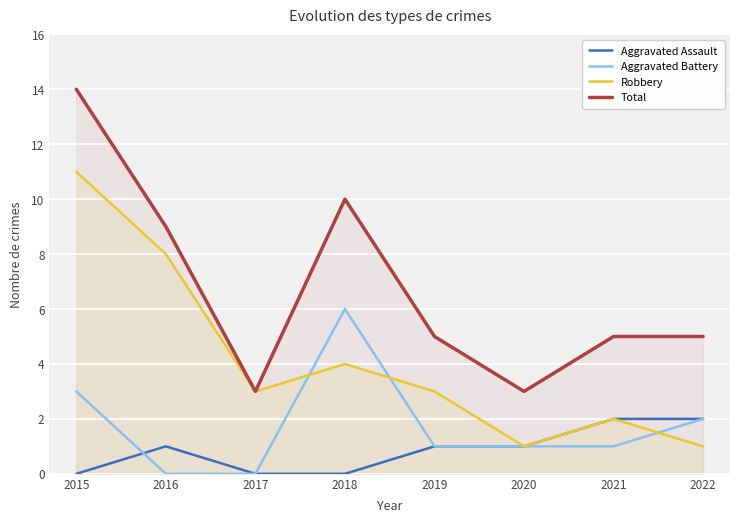

Count the number of categories in the chart.

8